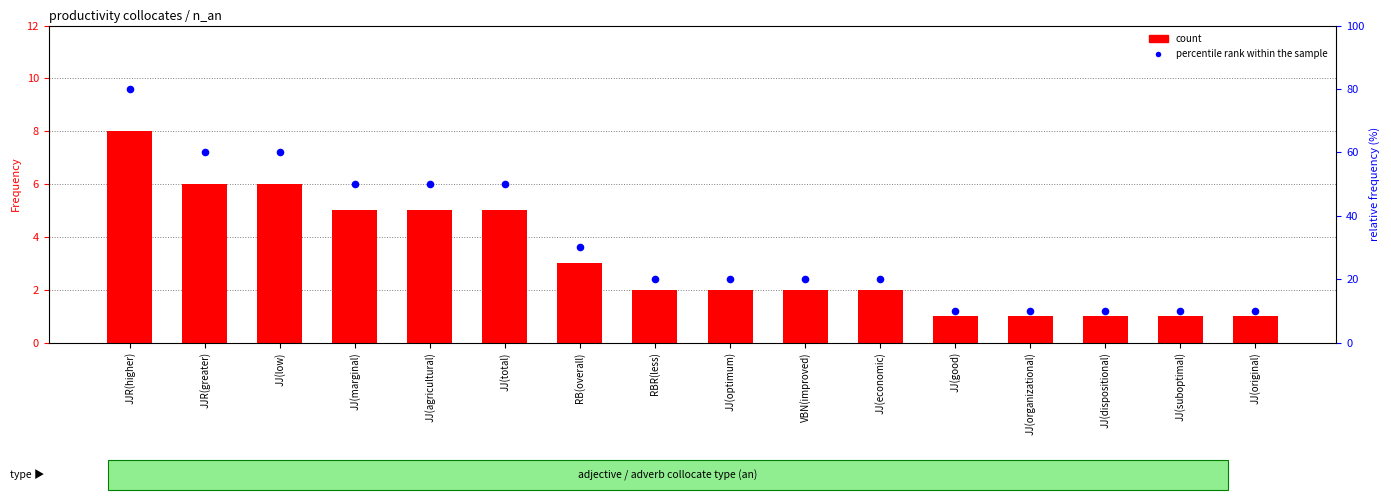

Which series has the largest total across all categories?

percentile rank within the sample